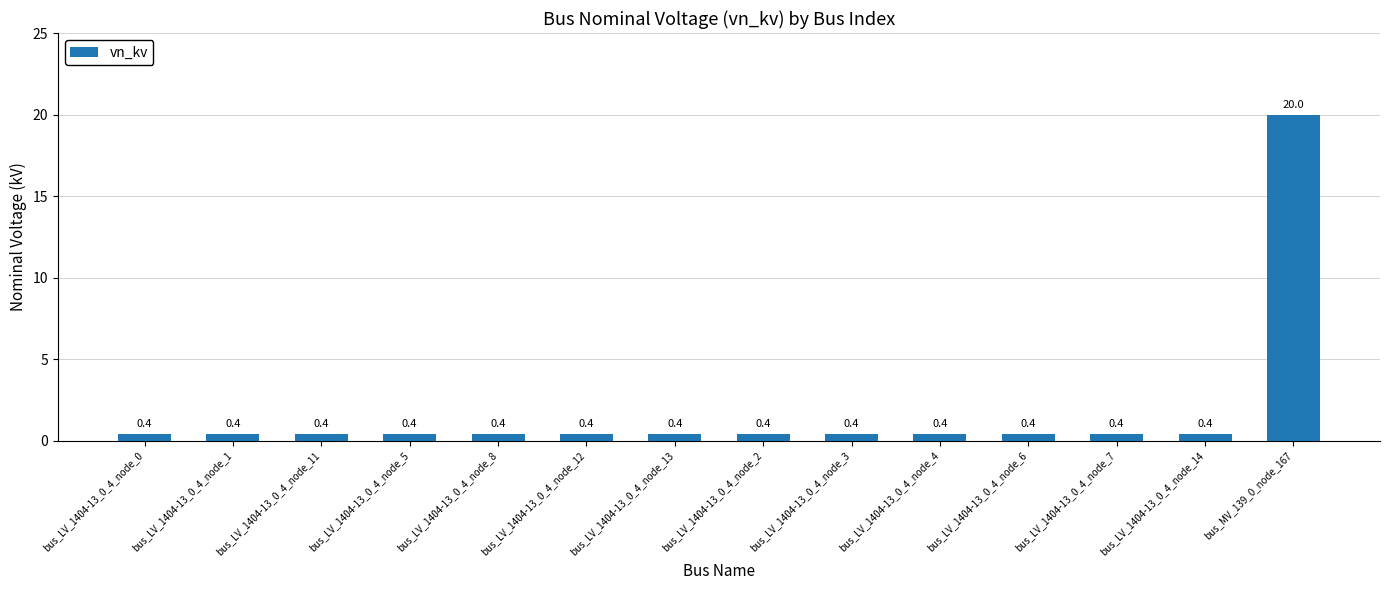

Are the bars horizontal?

No